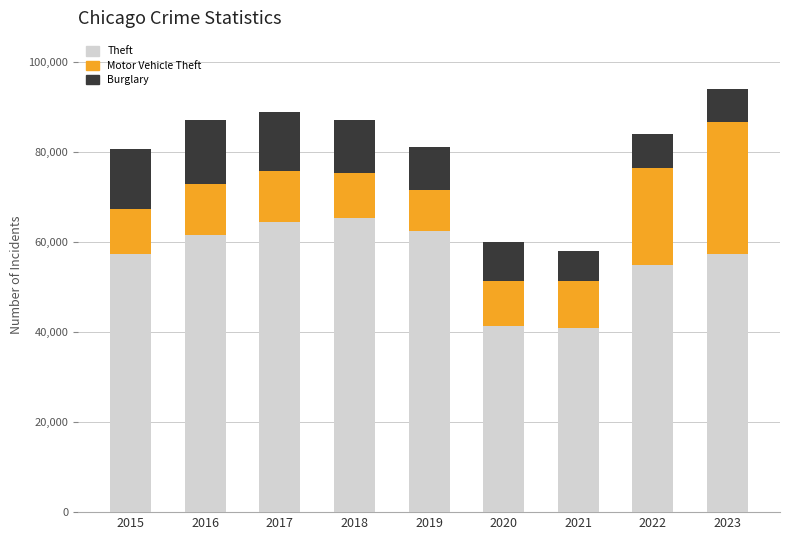

The value of Theft at 2019 is 83163. True or false?

False